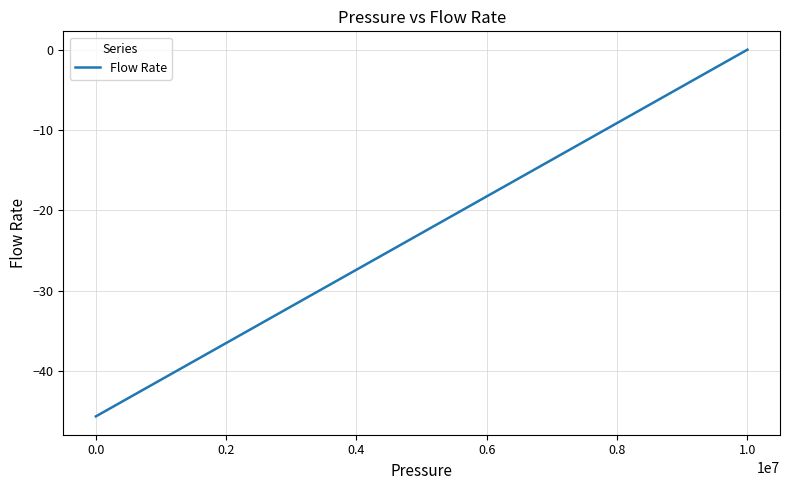

How many values are below -22?

6